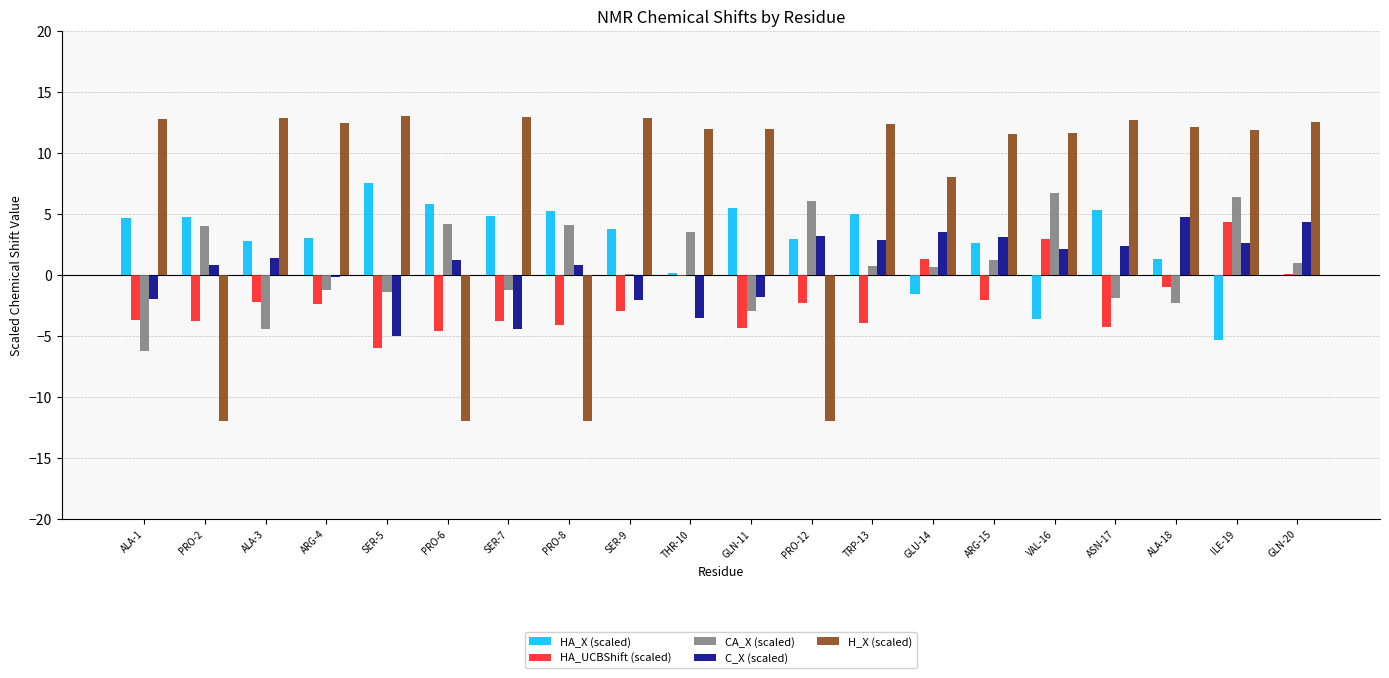

Between VAL-16 and GLN-20, which series saw the biggest shift?

CA_X (scaled)